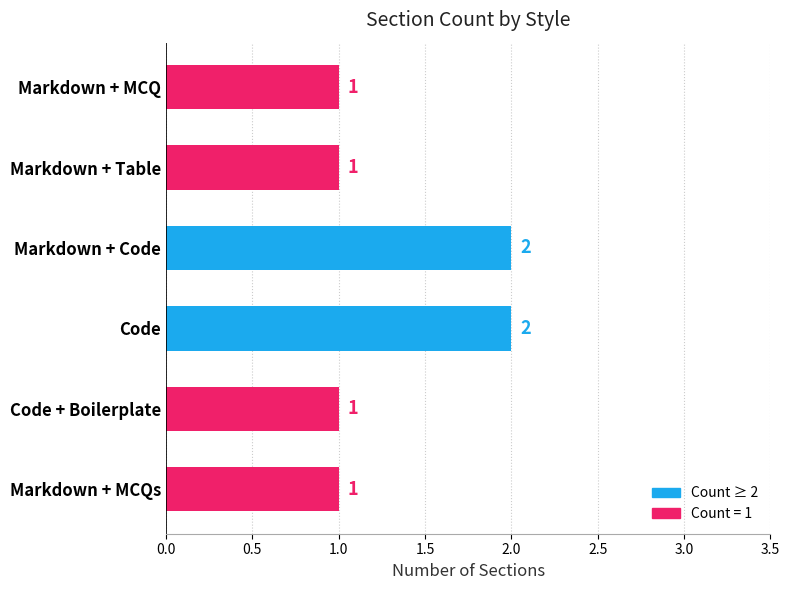

Are the bars grouped side by side (vs. stacked)?

No